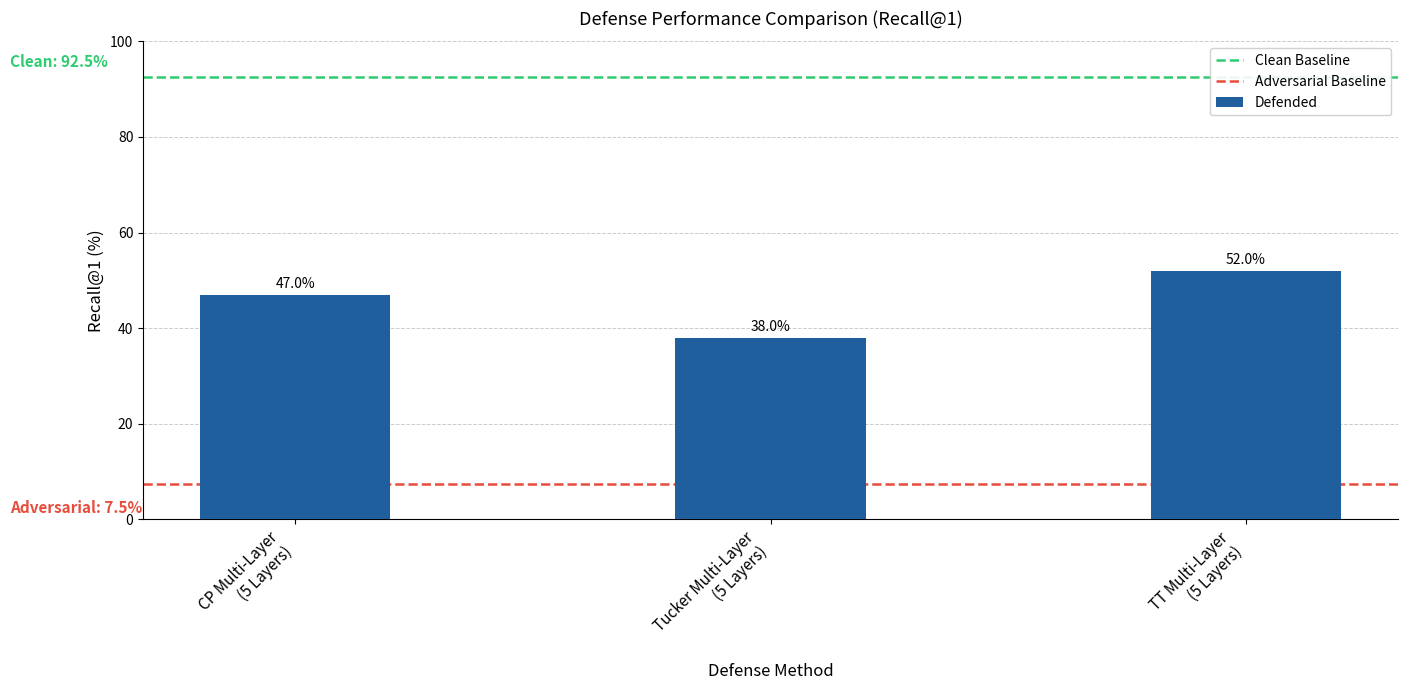

What is the value of the 3rd bar from the left?

52